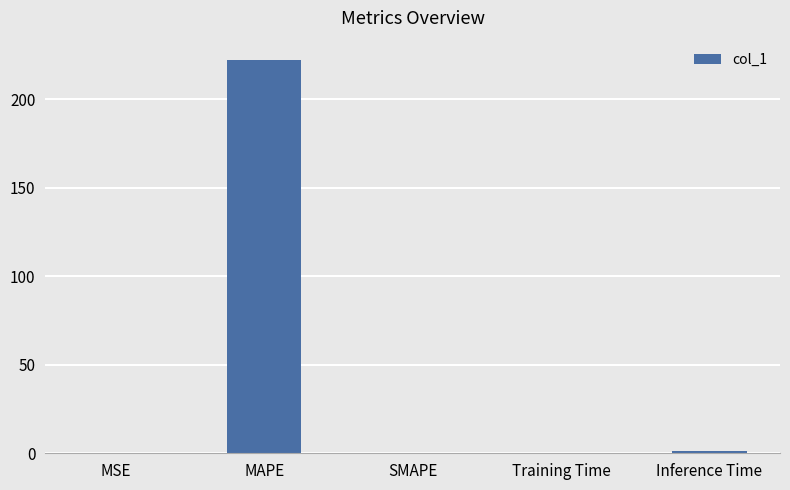

What is the sum of the values at SMAPE and MSE?

0.2